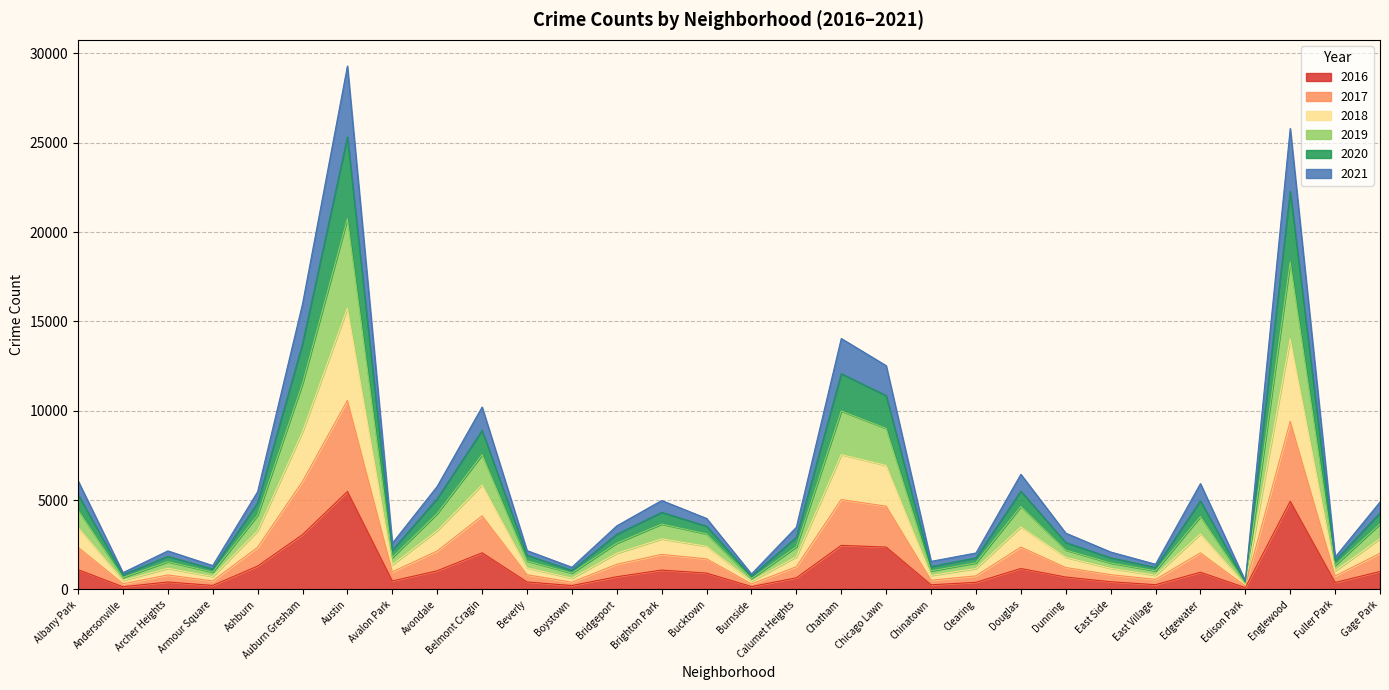

Where is the first local maximum for 2019?

Archer Heights